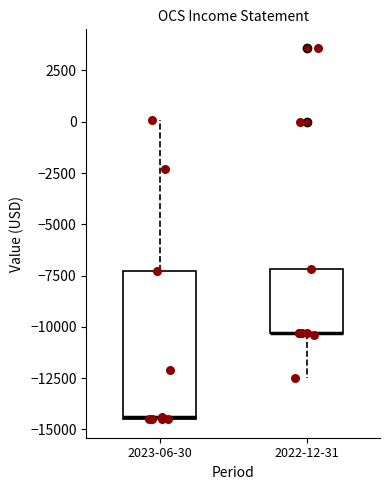

Which box is the tallest, from its lower edge to its upper edge?

2023-06-30